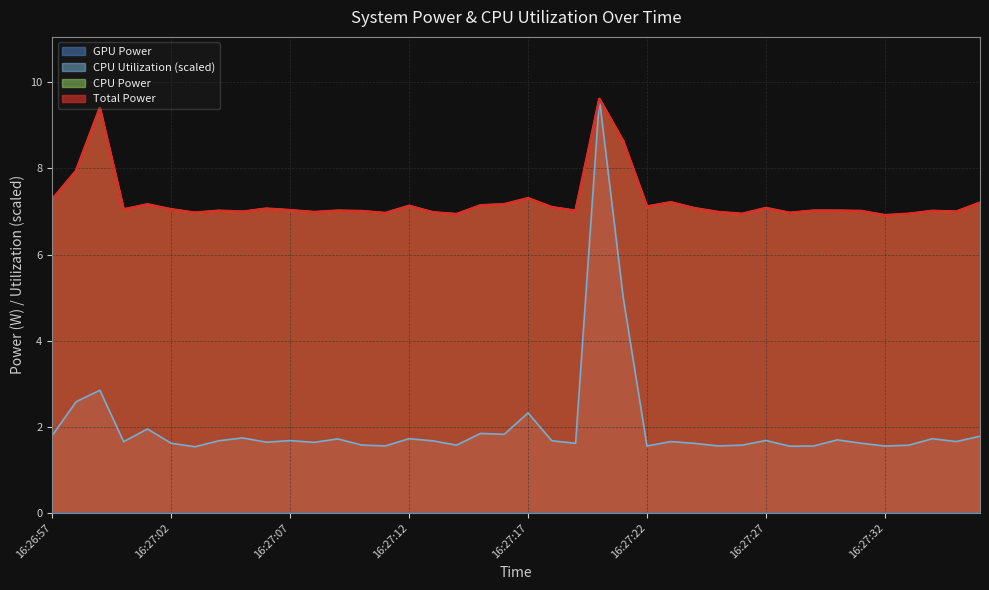

What is the total value across all series at 16:27:09?

15.8